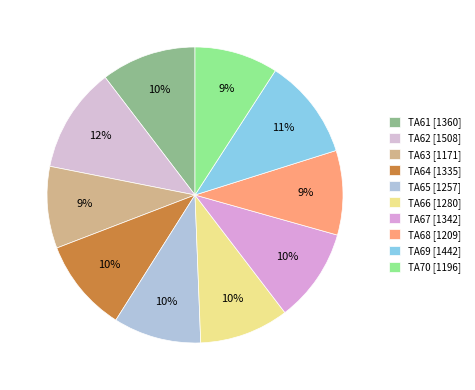

Is there any slice that represents more than half of the pie?

No